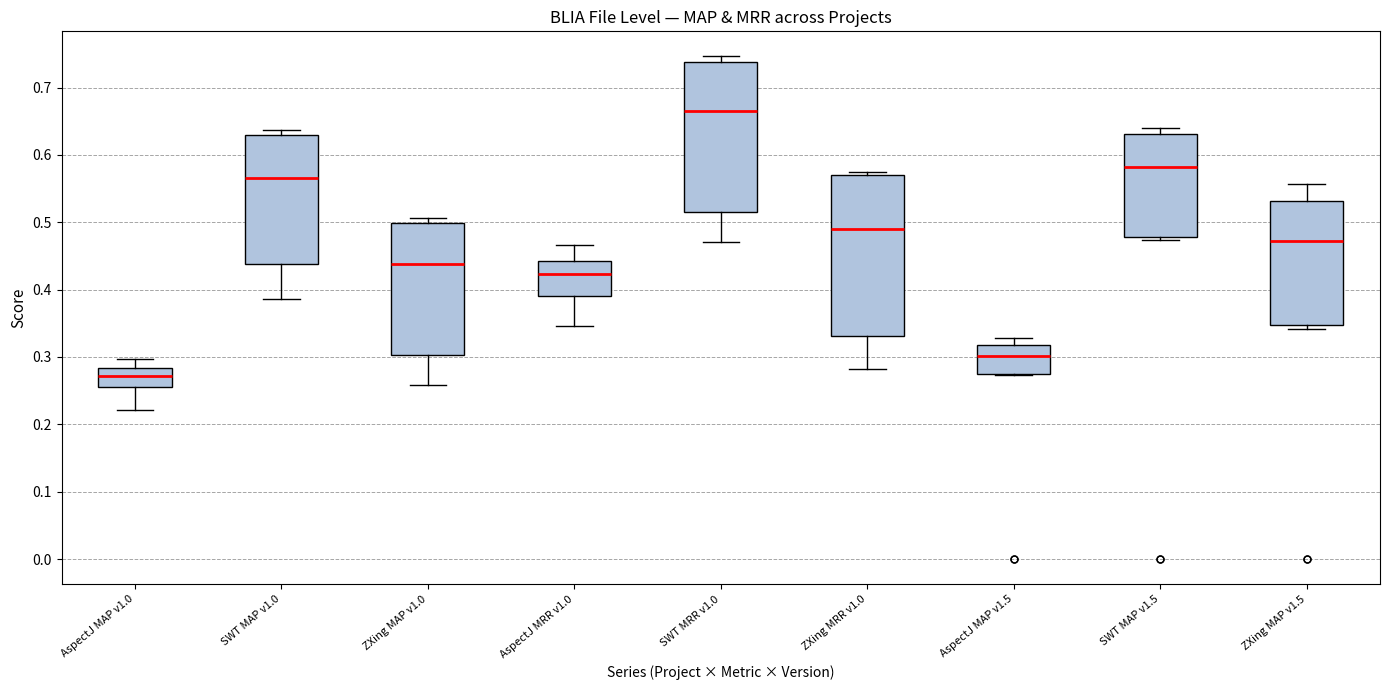

Reading left to right, transcribe this box plot: for each box, give where its median line is, the range the box spans, and where its two whiskers end, as read against the y-axis. The values are not printed on the chart, so give them approximately, as read against the axis.

AspectJ MAP v1.0: median 0.27, box 0.26 to 0.28, whiskers 0.22 to 0.30
SWT MAP v1.0: median 0.57, box 0.44 to 0.63, whiskers 0.39 to 0.64
ZXing MAP v1.0: median 0.44, box 0.30 to 0.50, whiskers 0.26 to 0.51
AspectJ MRR v1.0: median 0.42, box 0.39 to 0.44, whiskers 0.35 to 0.47
SWT MRR v1.0: median 0.67, box 0.52 to 0.74, whiskers 0.47 to 0.75
ZXing MRR v1.0: median 0.49, box 0.33 to 0.57, whiskers 0.28 to 0.57 (just above the box's upper edge)
AspectJ MAP v1.5: median 0.30, box 0.28 to 0.32, whiskers 0.27 to 0.33
SWT MAP v1.5: median 0.58, box 0.48 to 0.63, whiskers 0.47 to 0.64
ZXing MAP v1.5: median 0.47, box 0.35 to 0.53, whiskers 0.34 to 0.56